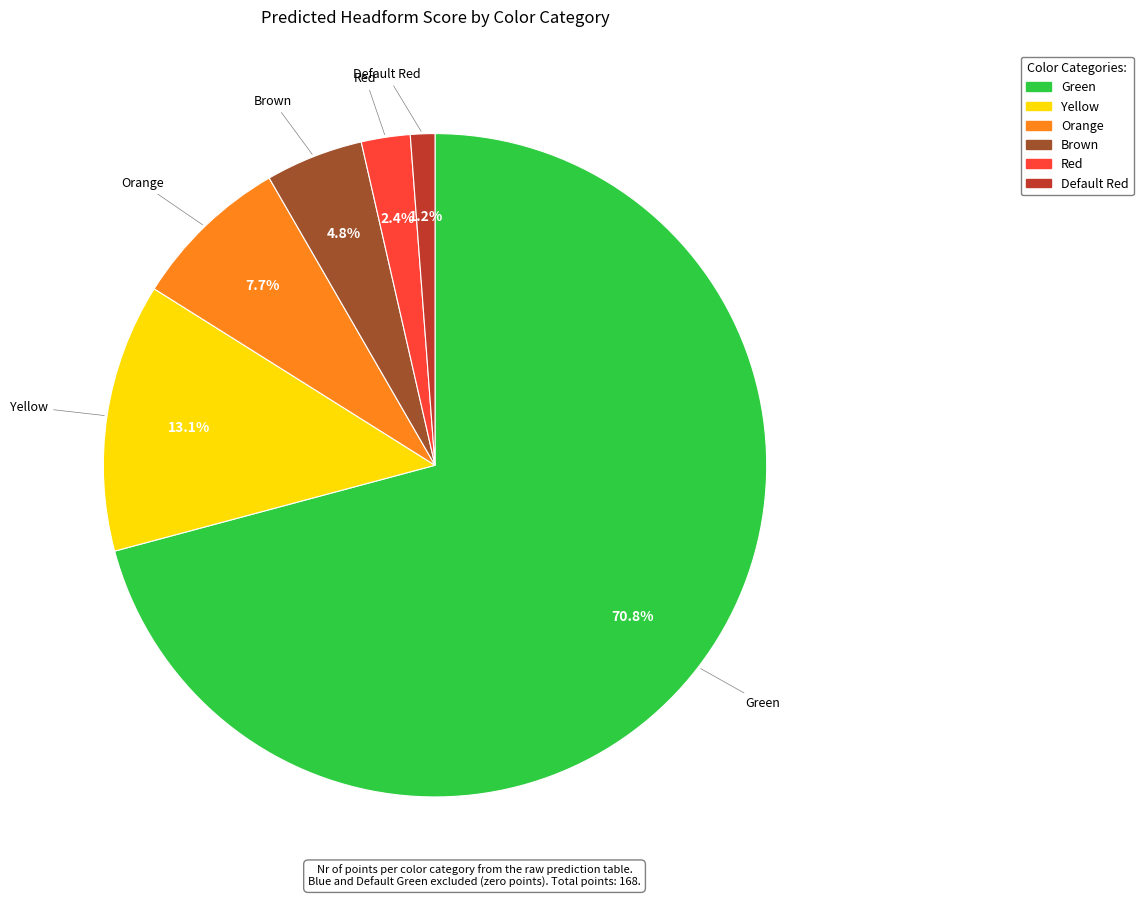

What is the majority slice?

Green